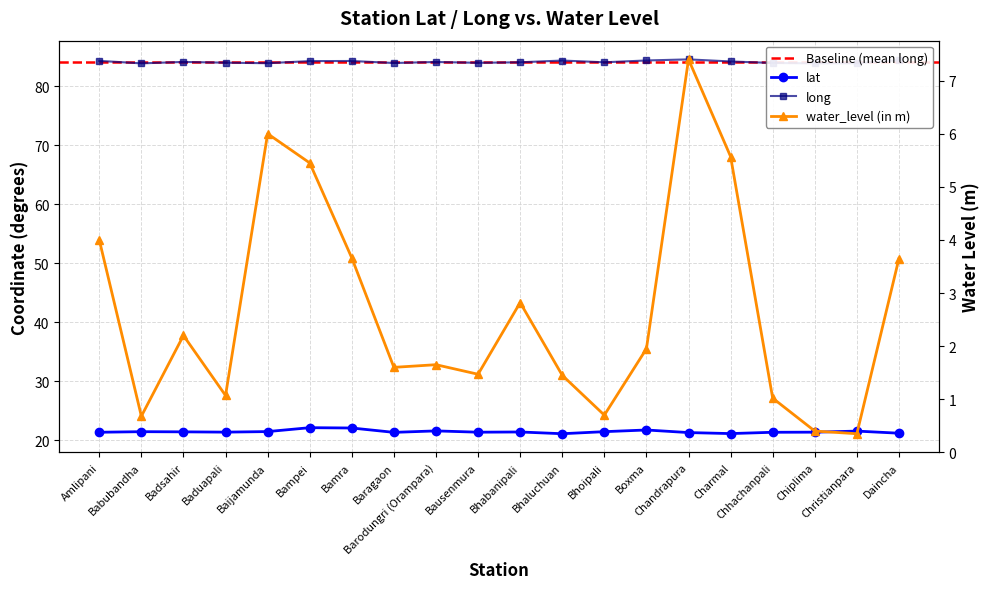

Which series has the widest spread of values?

water_level (in m)